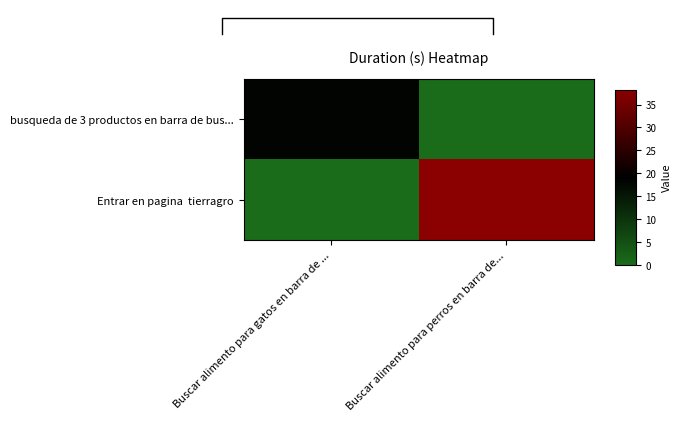

How many values in busqueda de 3 productos en barra de bus... are above zero?

1